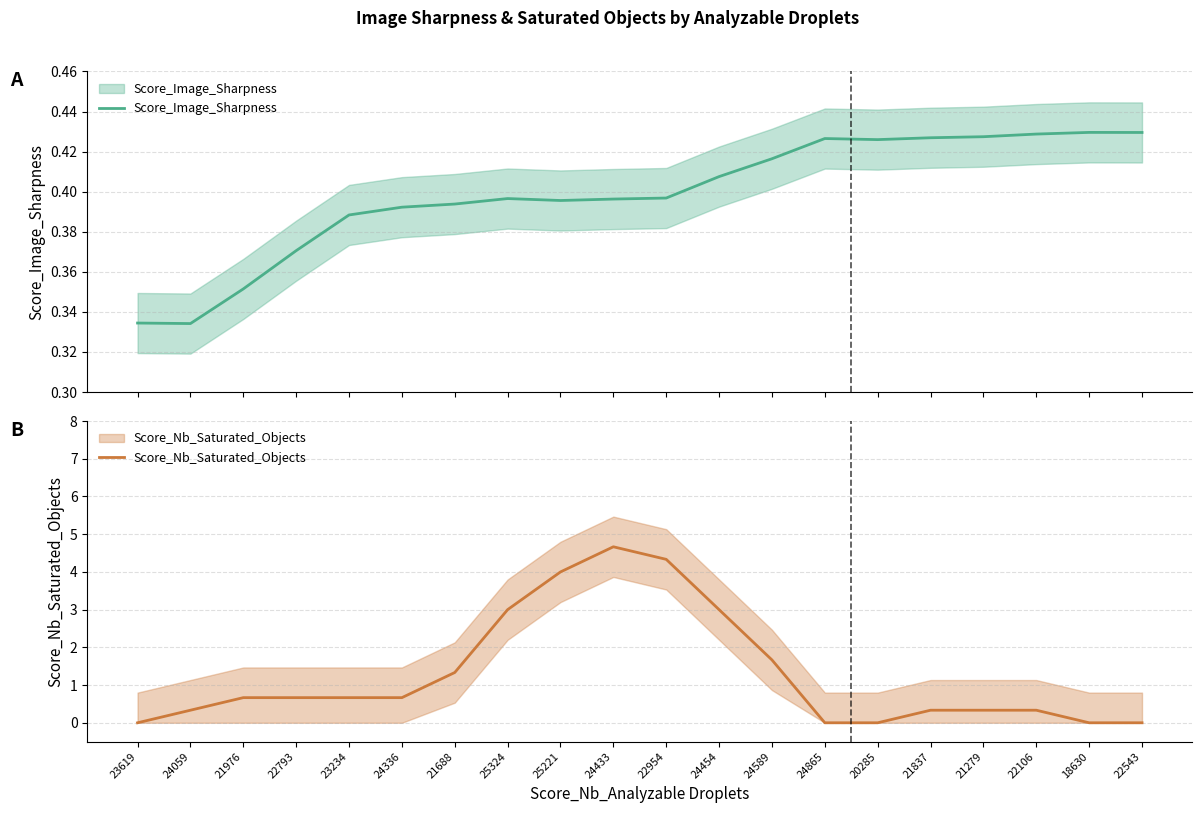

Is it true that Score_Nb_Saturated_Objects equals 2.7 at 18630?

False